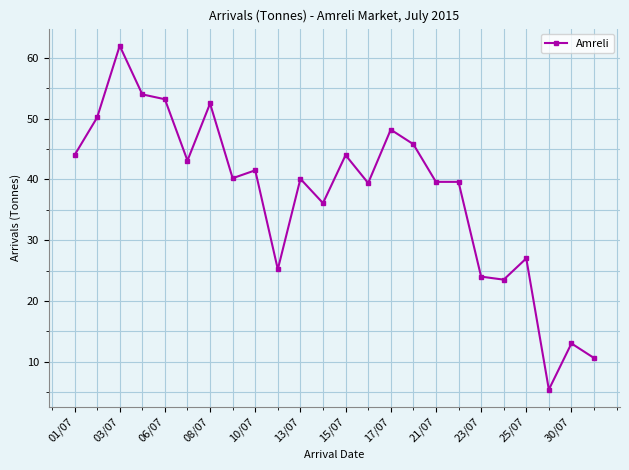

What is the maximum value shown in the chart?

62.0